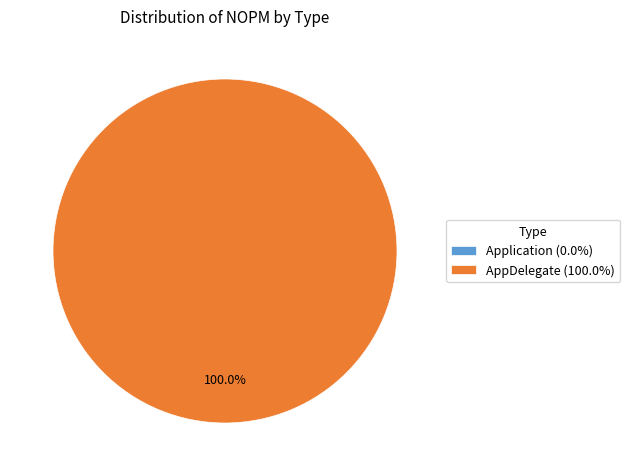

What is the smallest slice in the pie chart?

Application